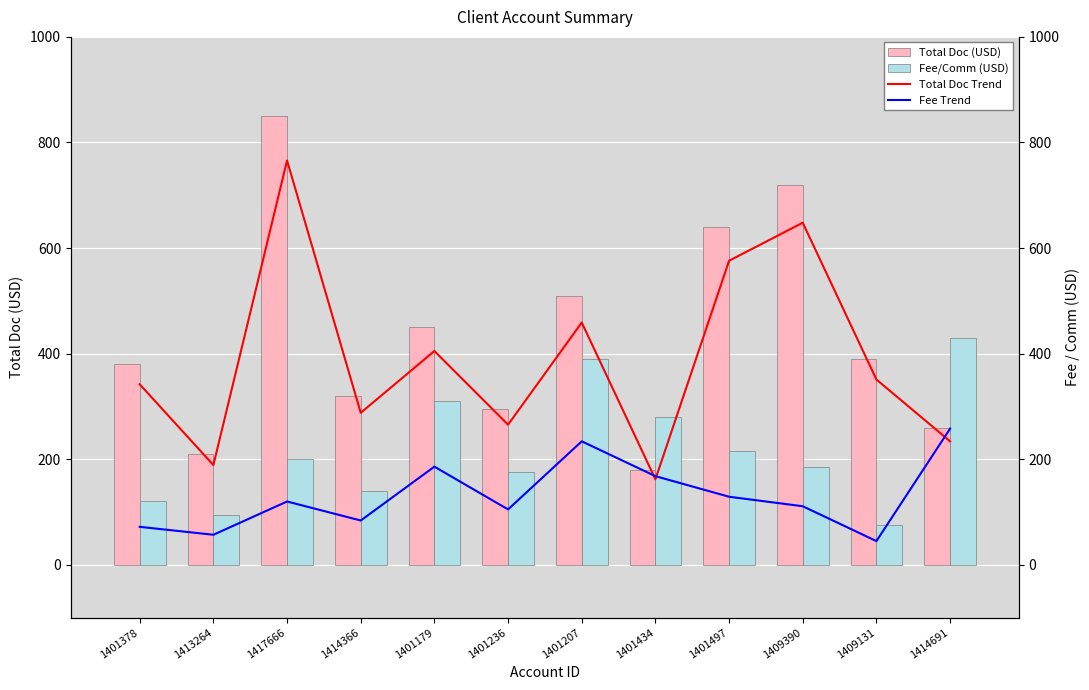

How many data points in Fee/Comm (USD) are less than 200?

6